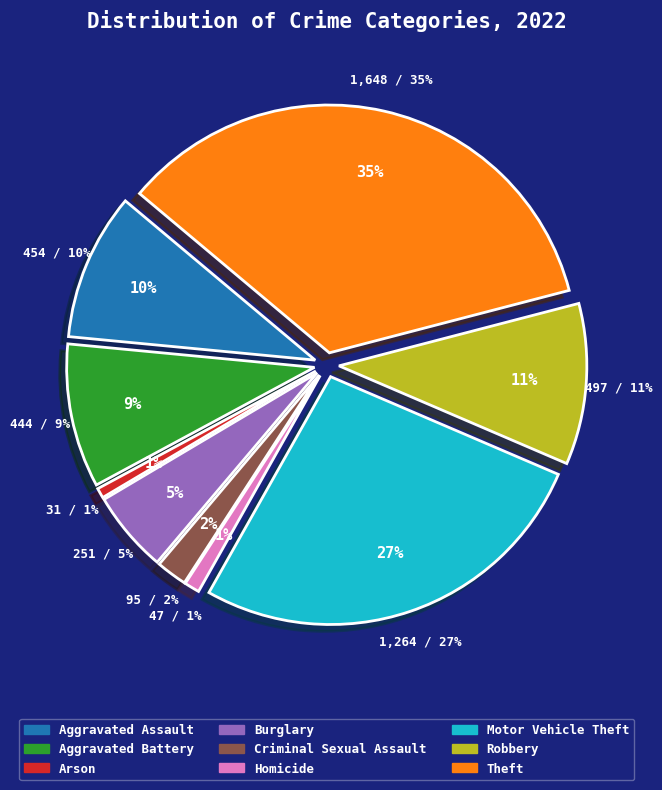

Count the number of slices in the pie.

9